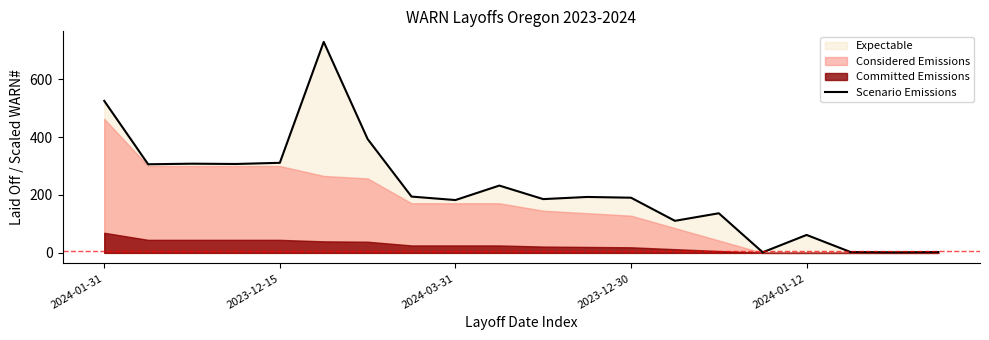

What is the change in value from 7 to 11?

-1.3